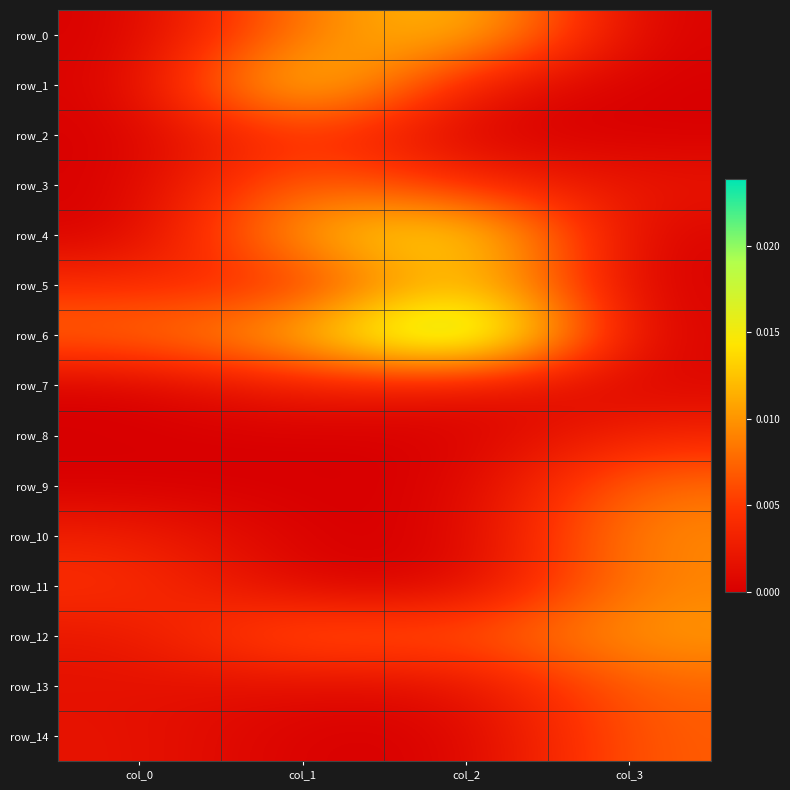

Is it true that row_11 equals 0.0 at col_3?

True